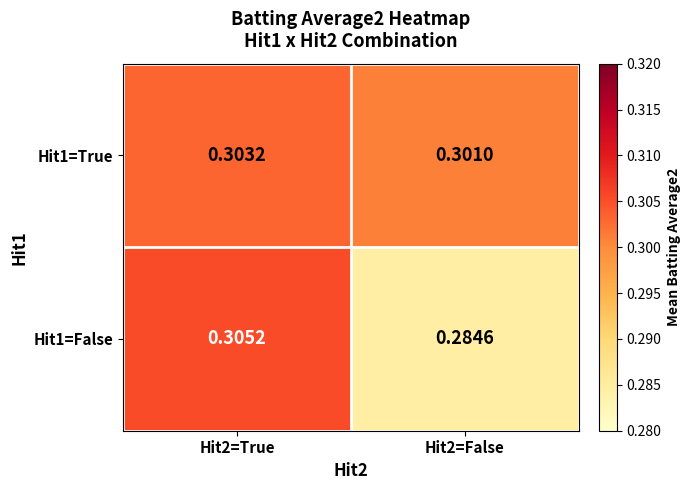

List the series in order of their peak value, lowest first.

Hit1=True, Hit1=False